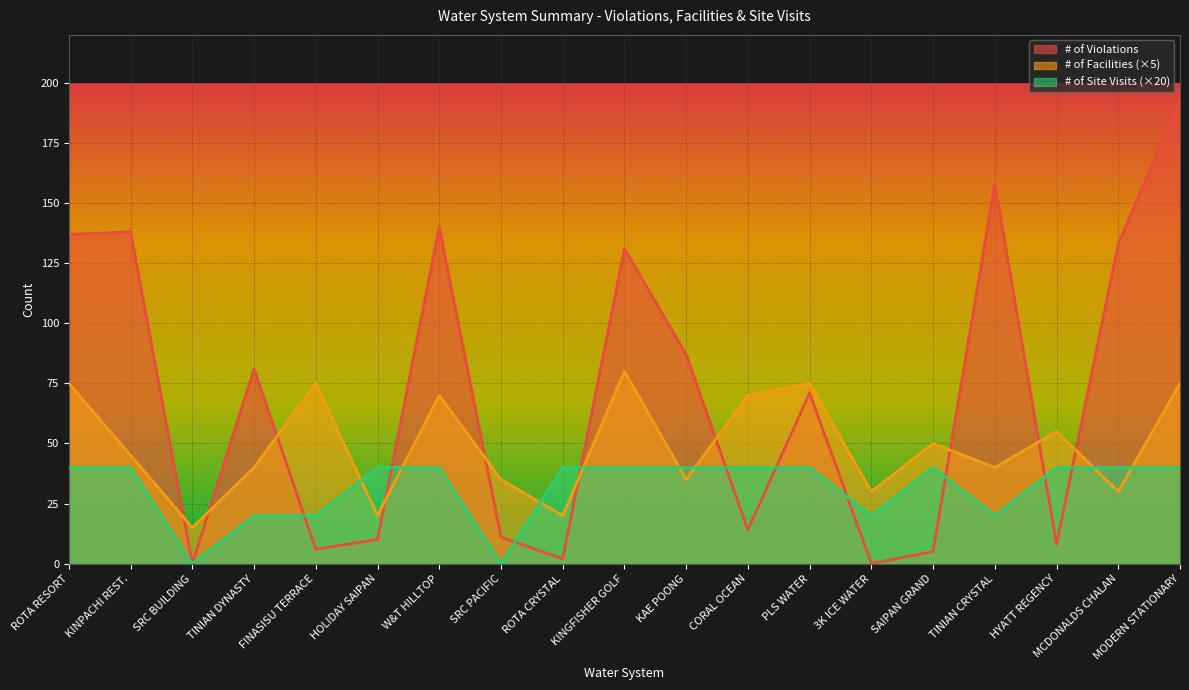

What is the value of the # of Site Visits point at the 7th from the left?

40